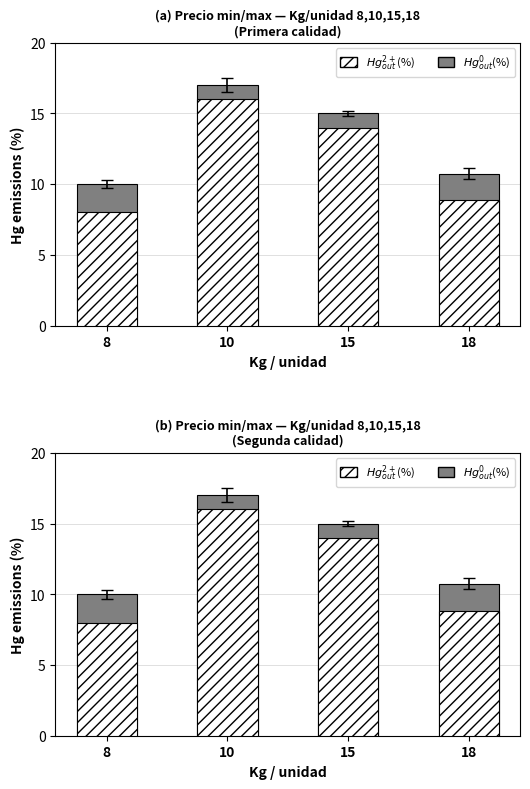

Which series changed the most between 15 and 18?

$Hg^{2+}_{out}$(%)